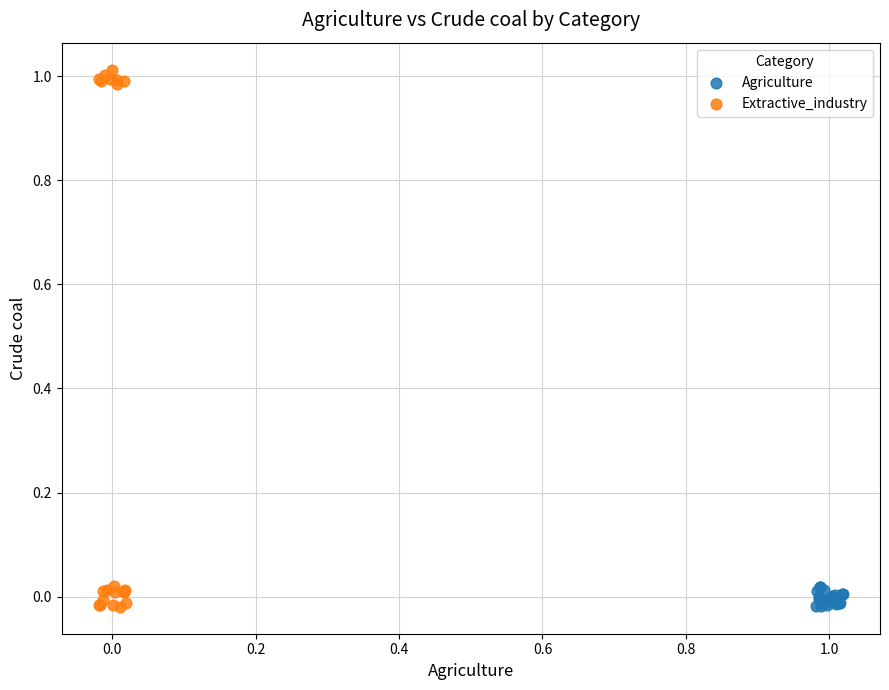

What are all the series names shown in the legend?

Agriculture, Extractive_industry